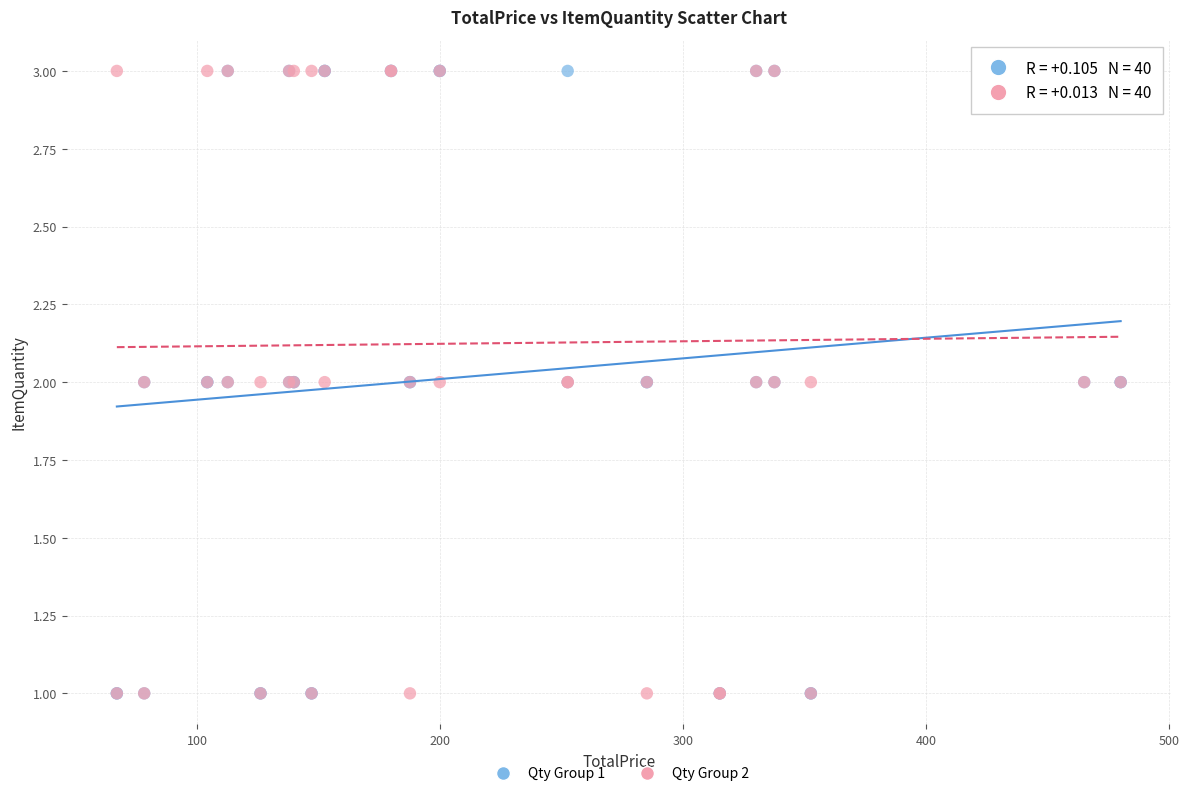

What are all the series names shown in the legend?

Qty Group 1, Qty Group 2